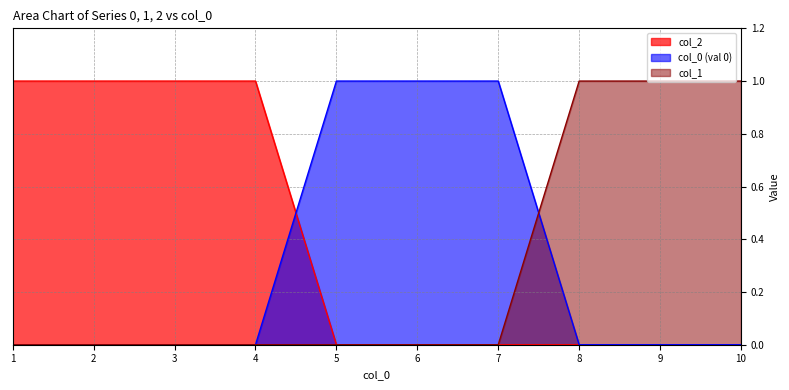

Is it true that 1 equals 0 at 2?

False